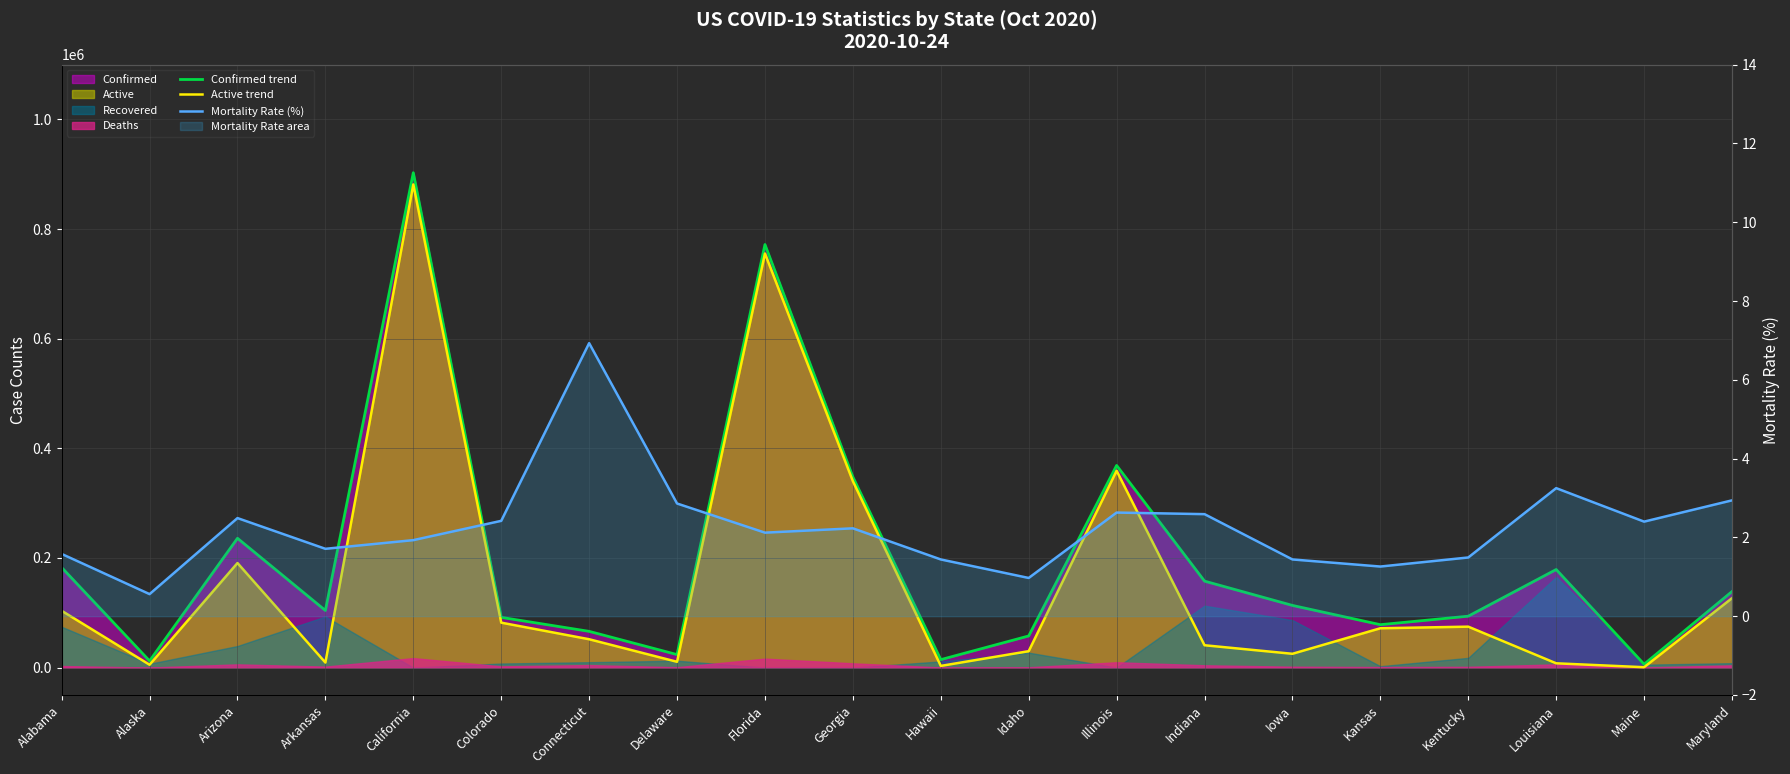

What is the maximum value shown in the chart?

902835.0